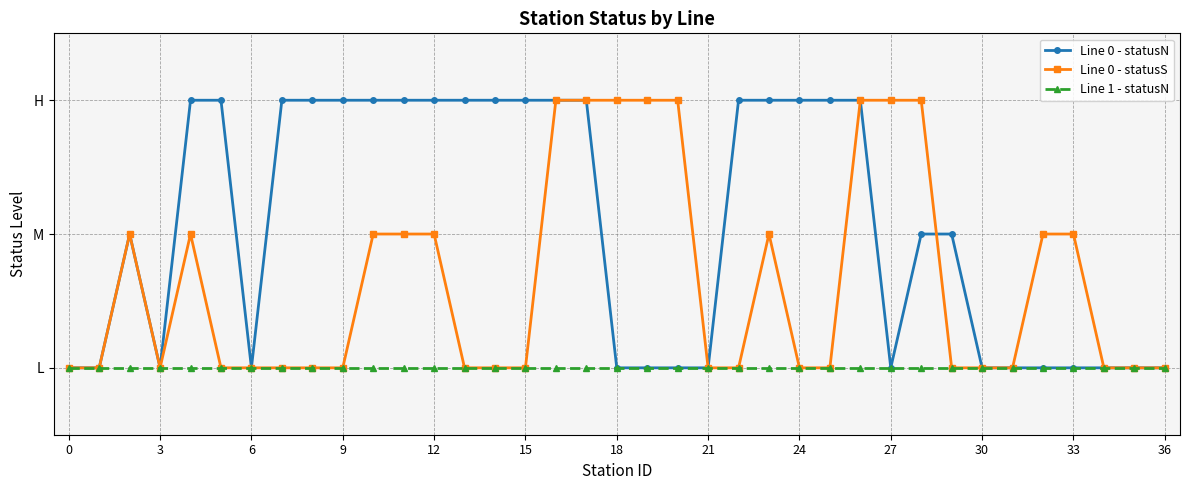

Does the chart have visible grid lines?

Yes